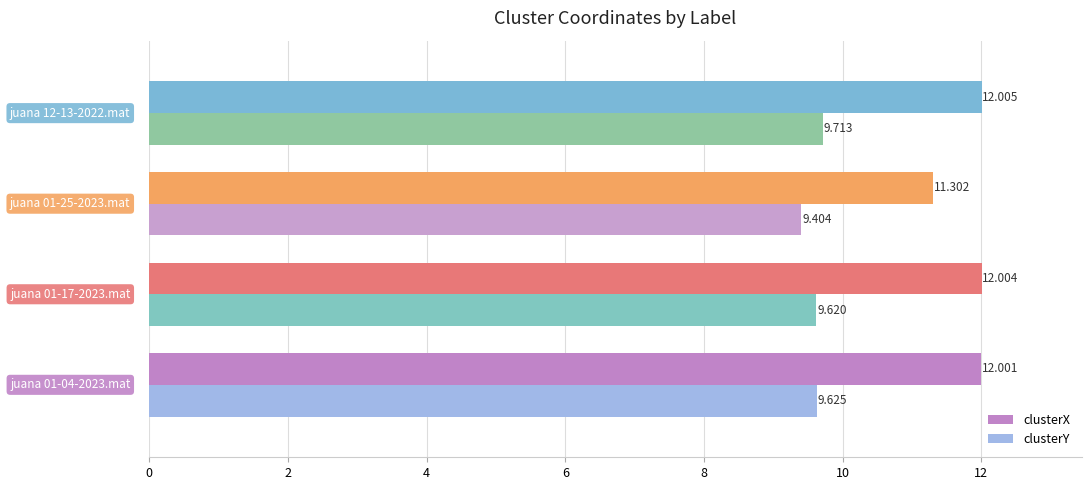

What are all the series names shown in the legend?

clusterX, clusterY